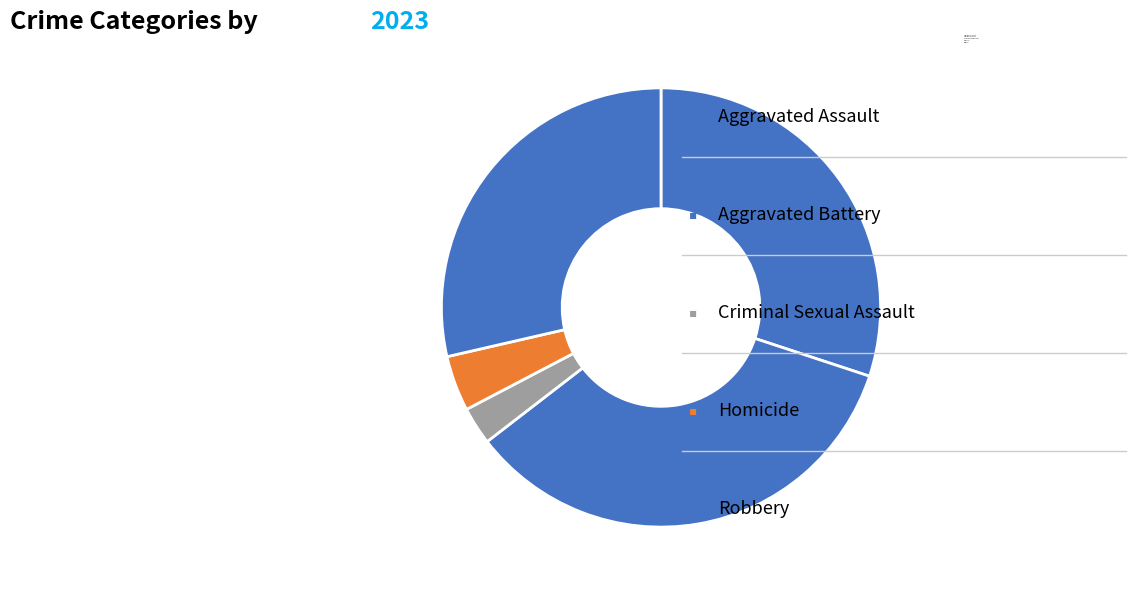

Which has a higher value, Criminal Sexual Assault or Homicide?

Homicide